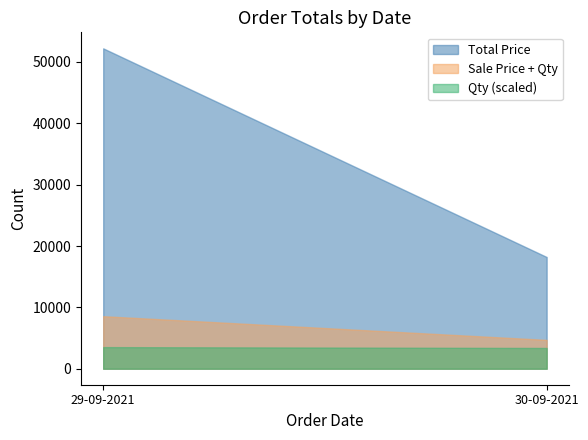

What is the minimum value for Qty (scaled)?

3380.0